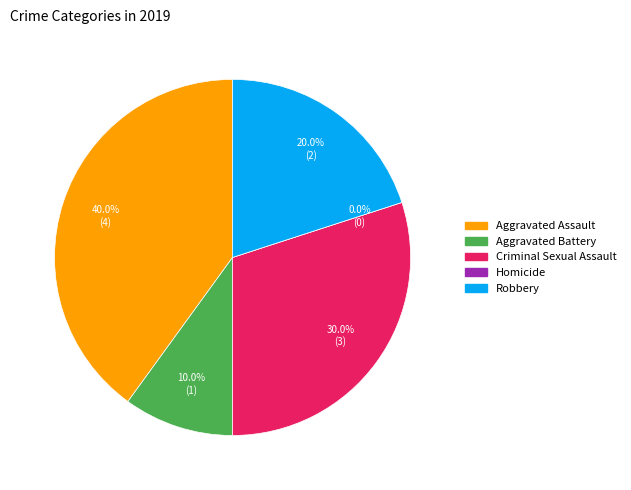

How many slices are in this pie chart?

5